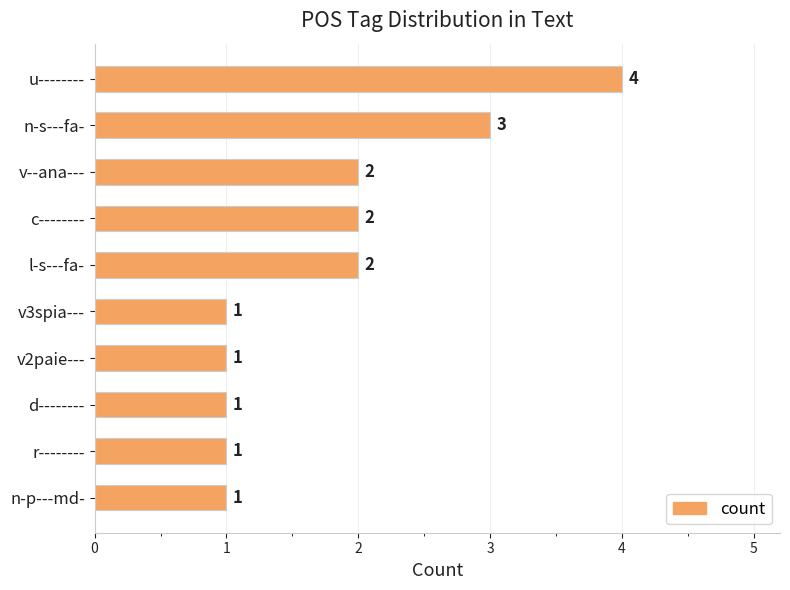

What is the value of the 3rd bar from the top?

2